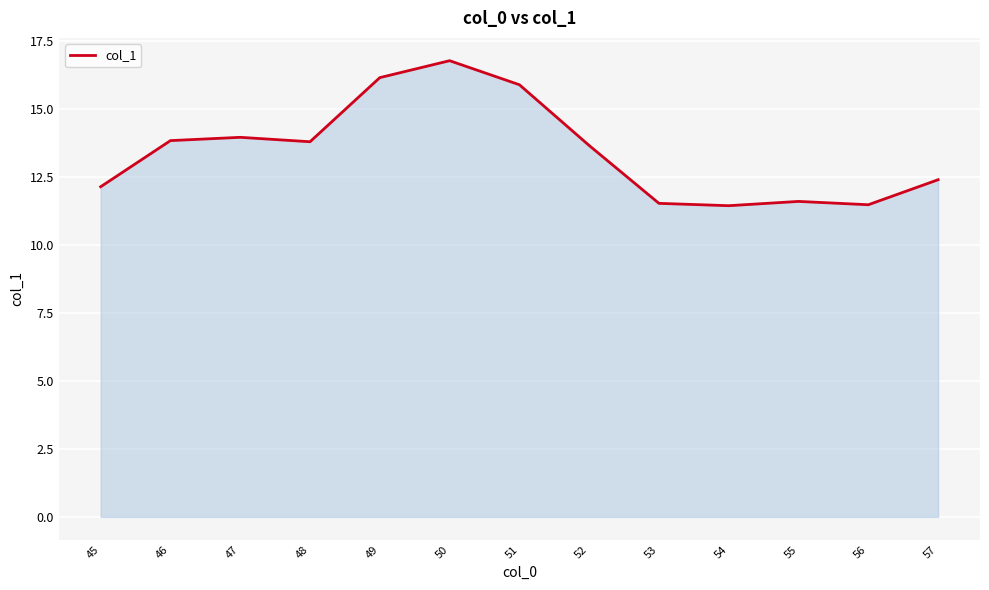

How many series are shown in this chart?

1